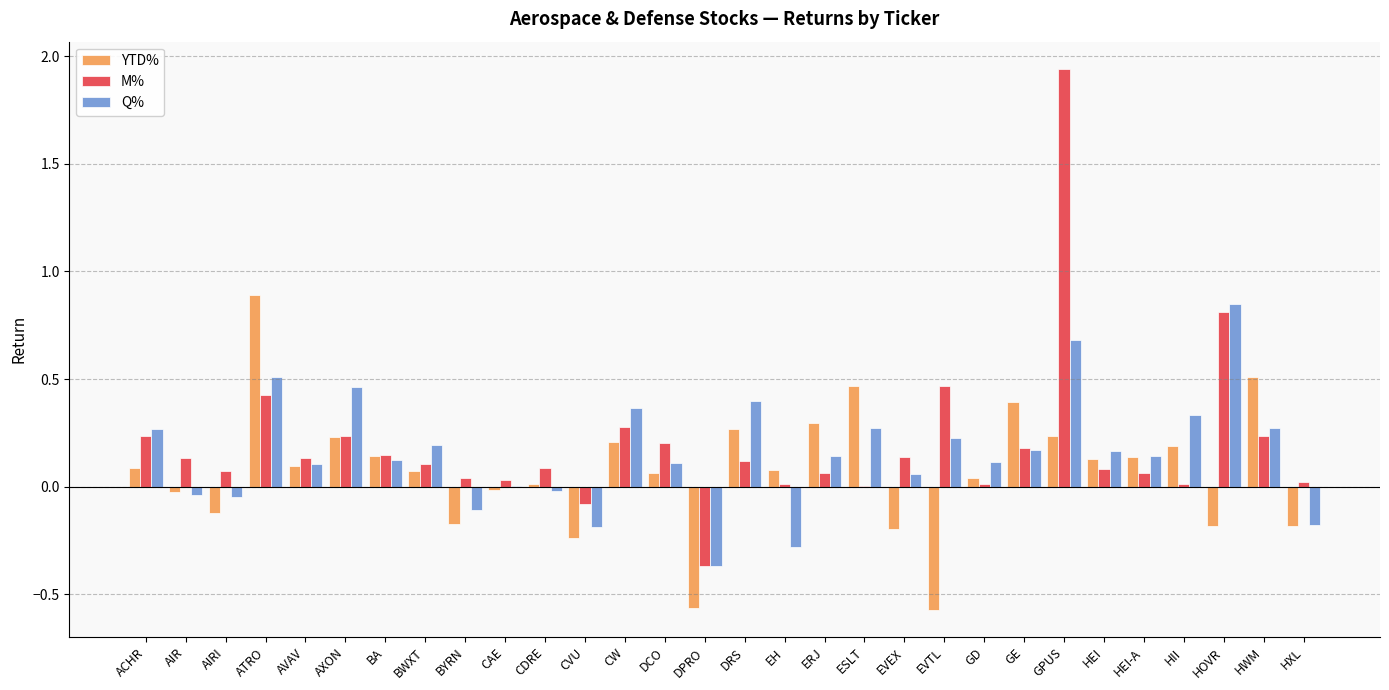

True or false: YTD% has a value of 0.1 at AVAV.

True